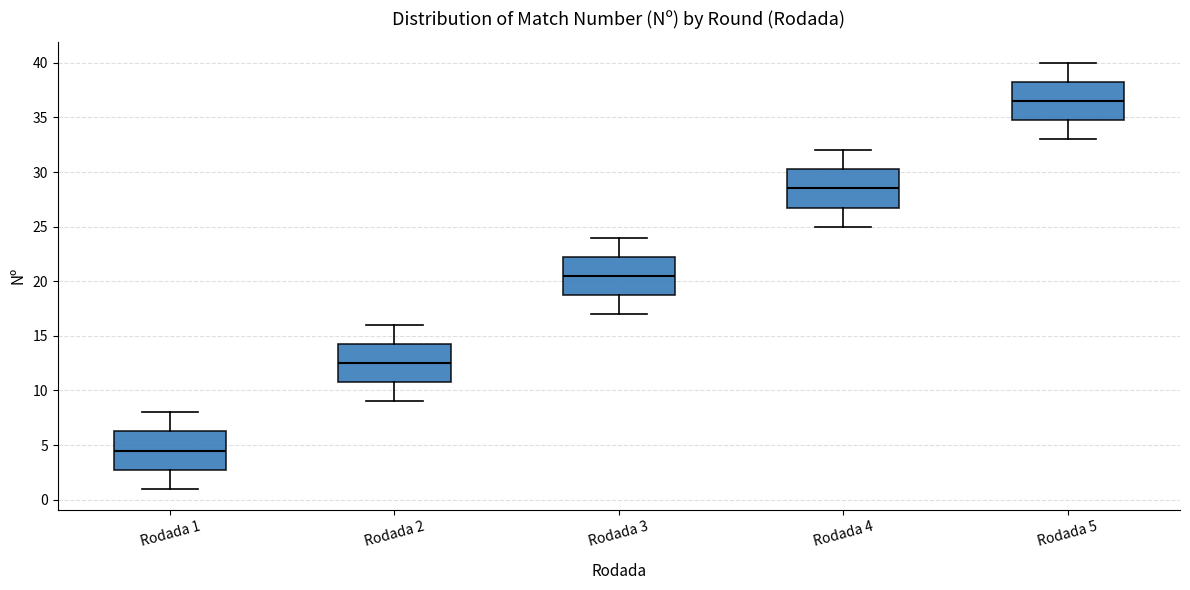

Where is the lower edge of the box for Rodada 1 on the y-axis? The values are not printed on the chart, so give them approximately, as read against the axis.

3.0